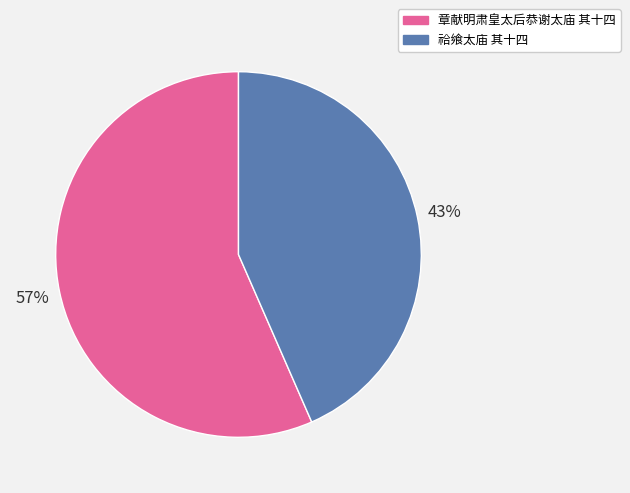

Is there any slice that represents more than half of the pie?

Yes